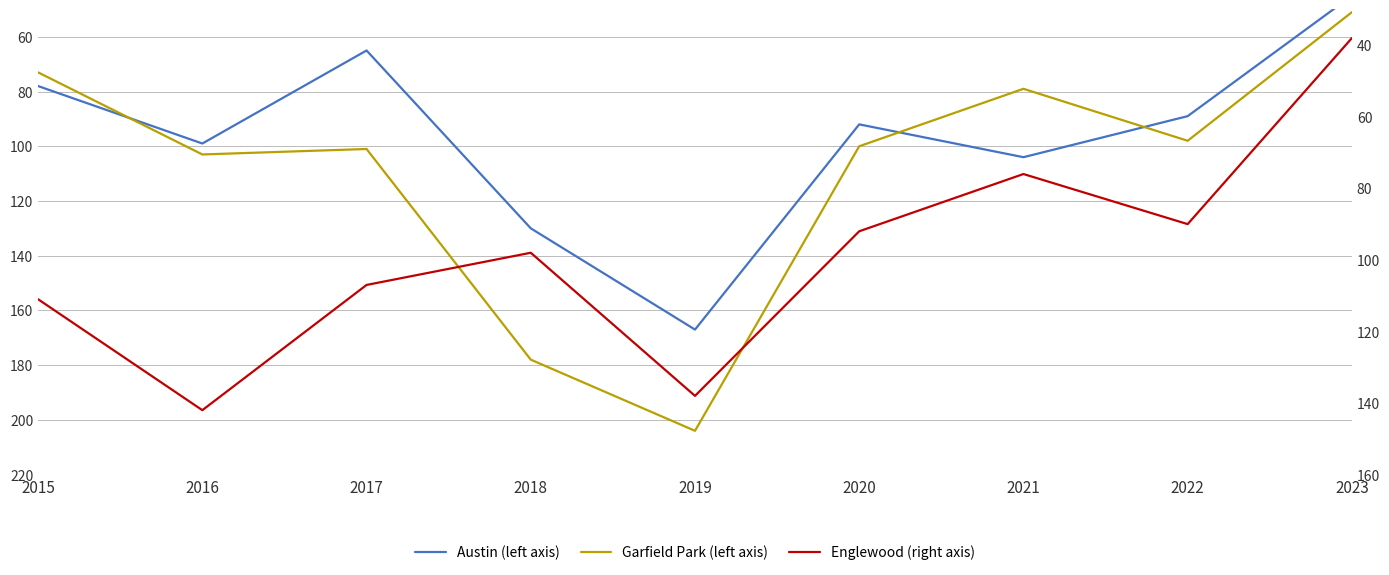

How many intersections are there between Austin and Garfield Park?

3